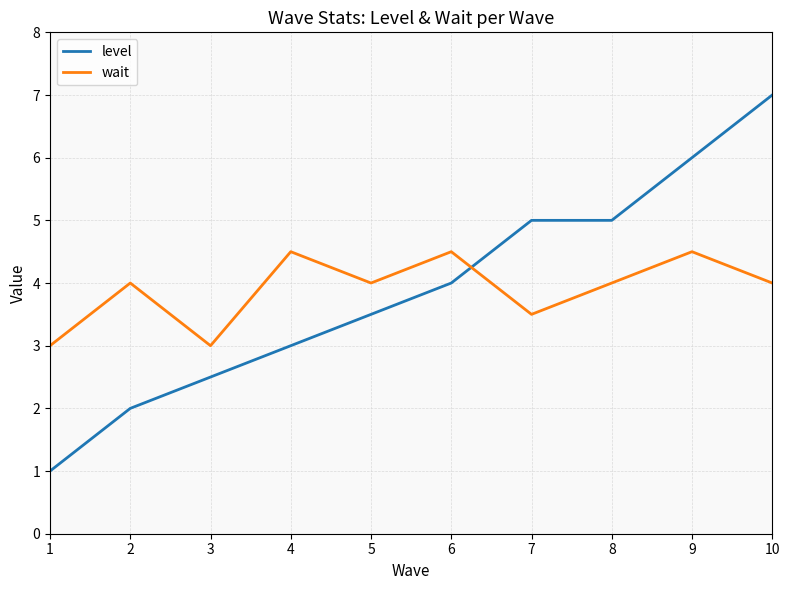

Count the number of categories in the chart.

10